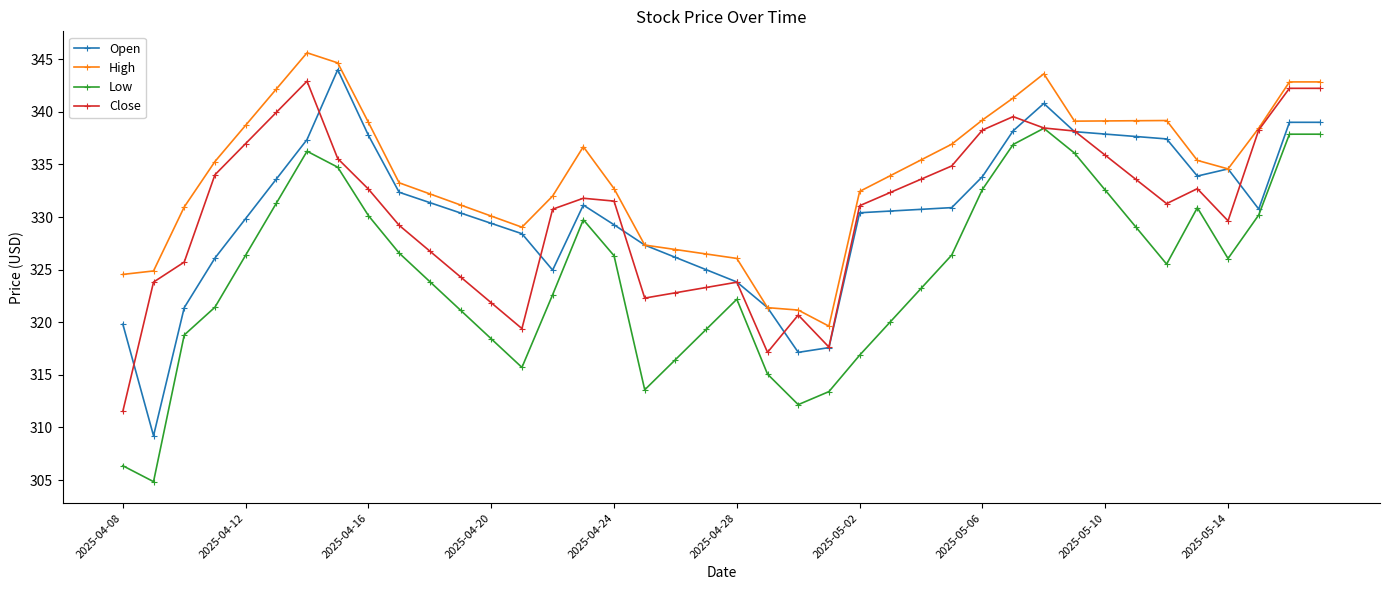

Does the chart have visible grid lines?

No